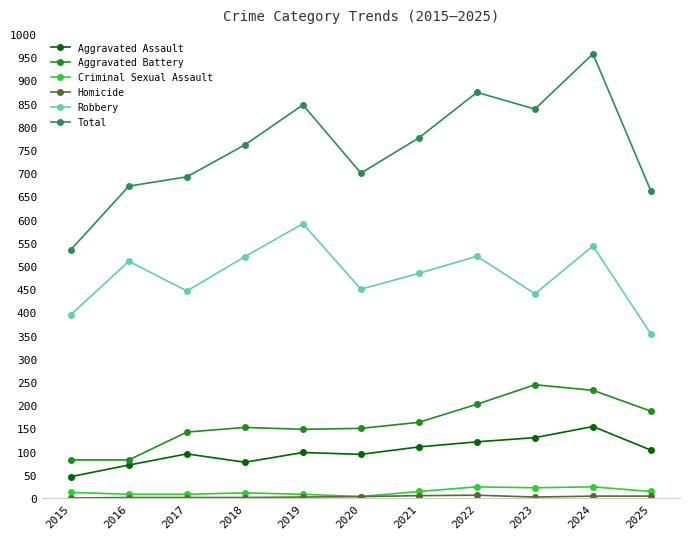

What is the difference between the maximum and second lowest values in the Total series?

296